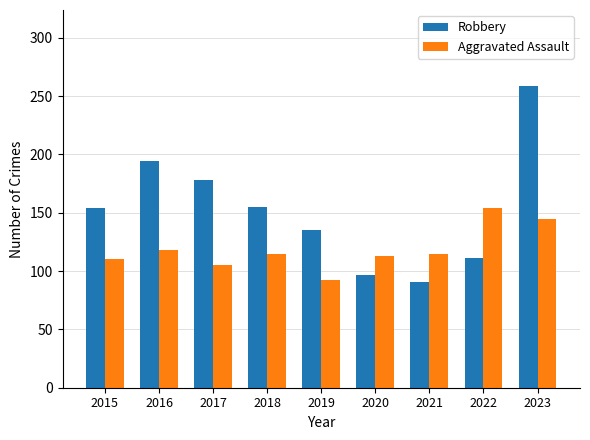

How many distinct data groups are displayed?

2